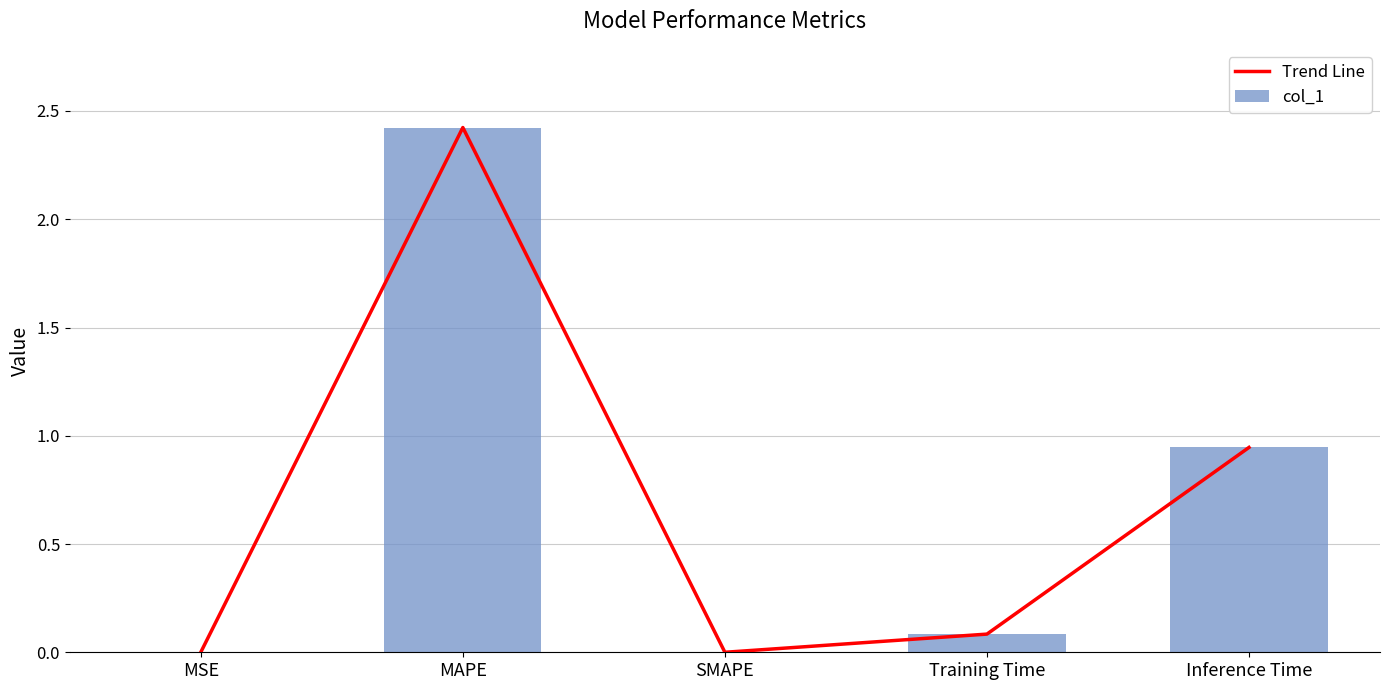

Reading right to left, transcribe all the data shown in this chart.

Trend Line: 0.9	0.1	0.0	2.4	0.0
col_1: 0.9	0.1	0.0	2.4	0.0